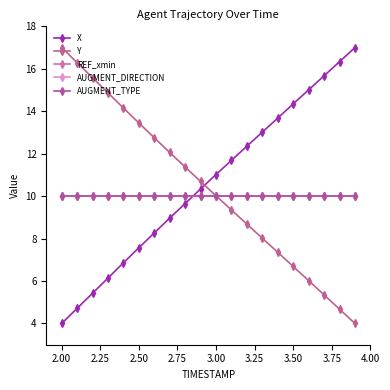

Is this an area chart (filled region under the line)?

No